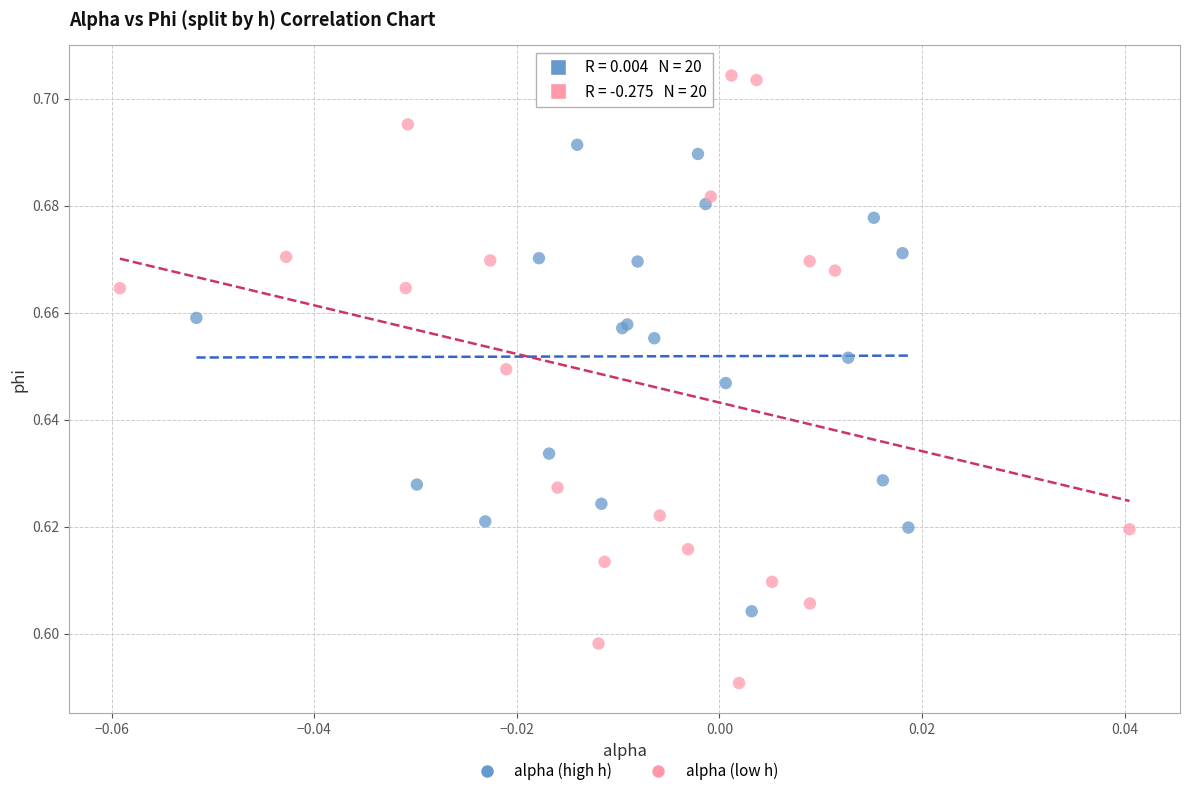

Which series has the largest Y range (max minus min)?

alpha (low h)